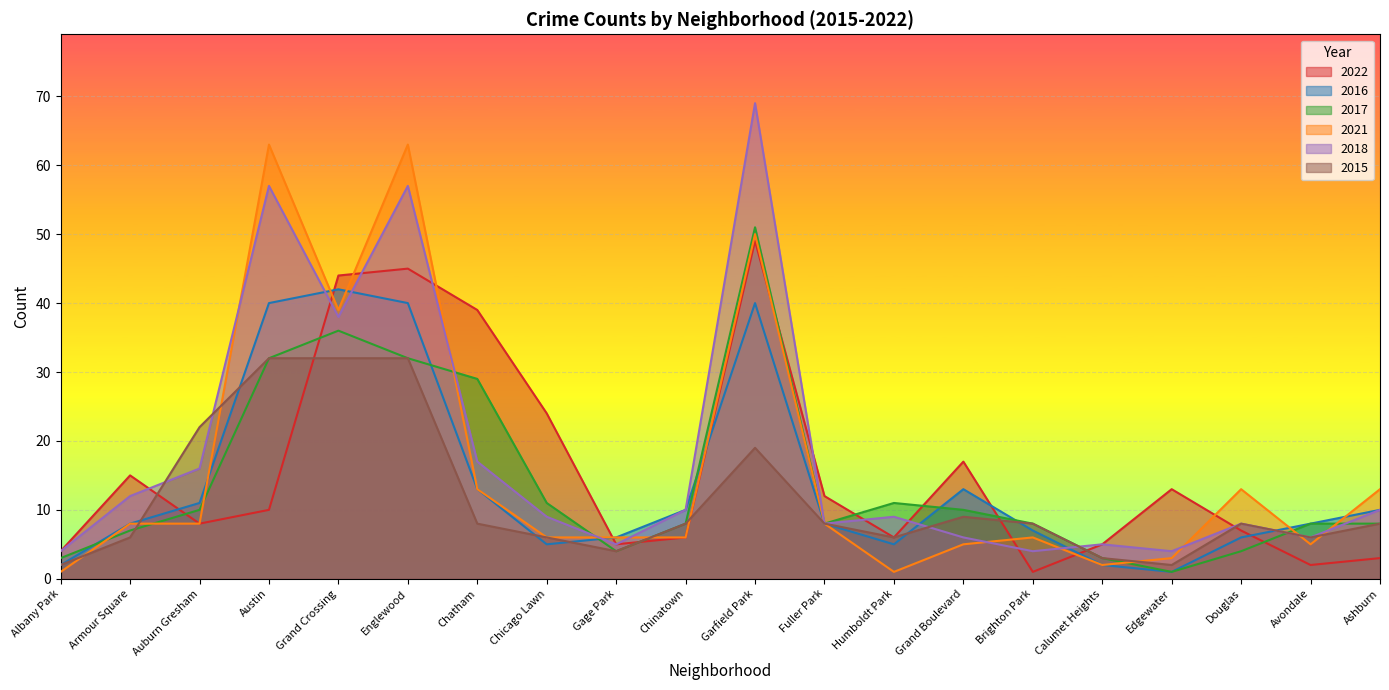

What is the maximum value shown in the chart?

69